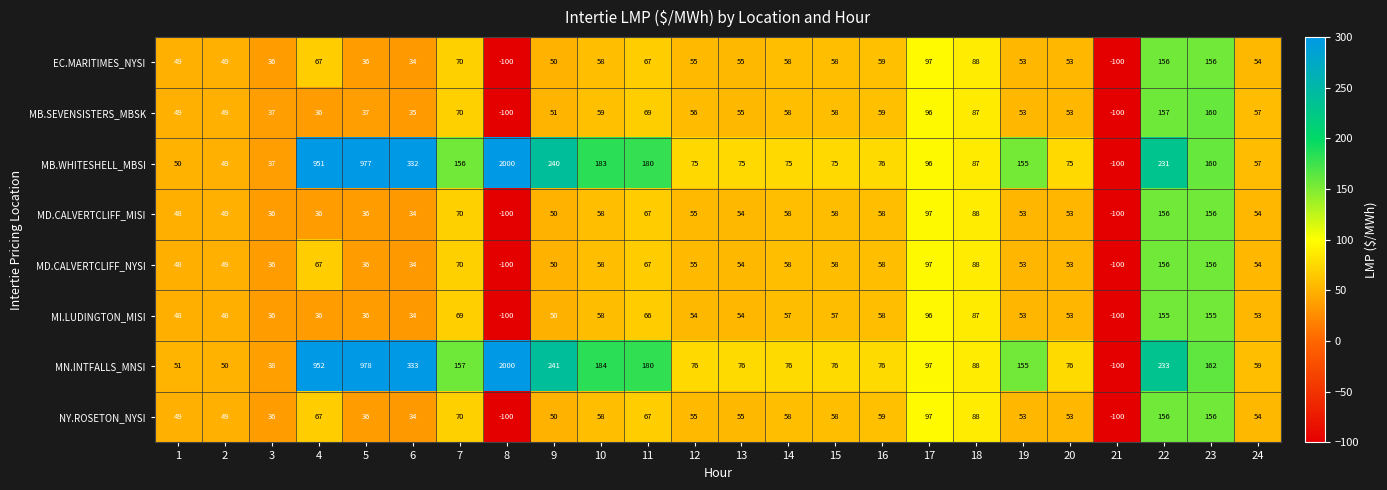

Is the value of MB.WHITESHELL_MBSI at 21 greater than the value of NY.ROSETON_NYSI at 4?

No